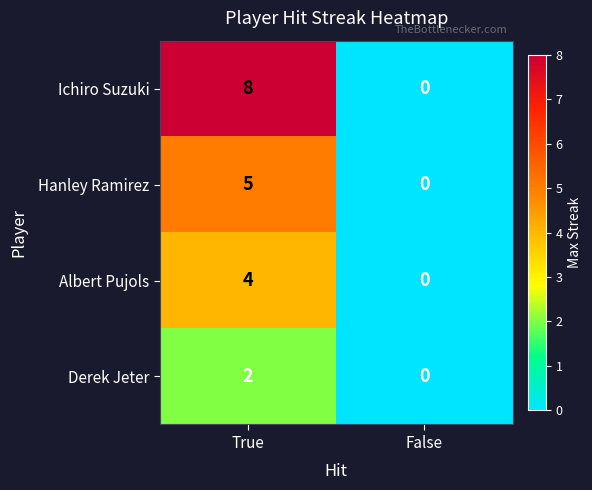

Which series has the widest spread of values?

Ichiro Suzuki